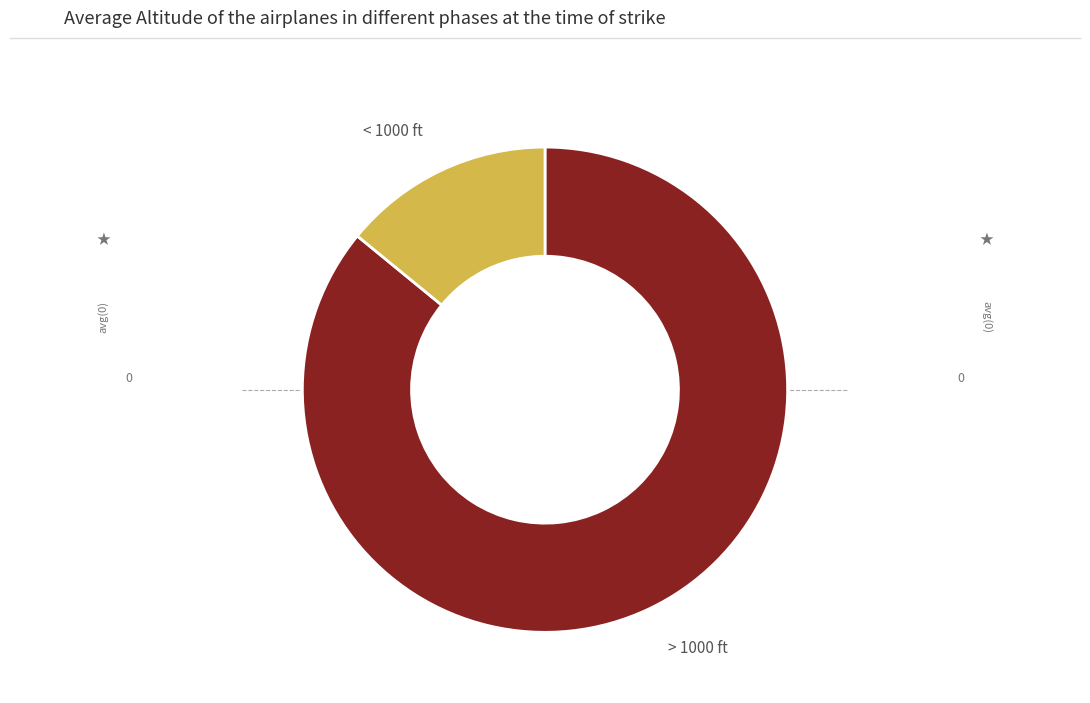

Does > 1000 ft represent more than half of the total?

Yes